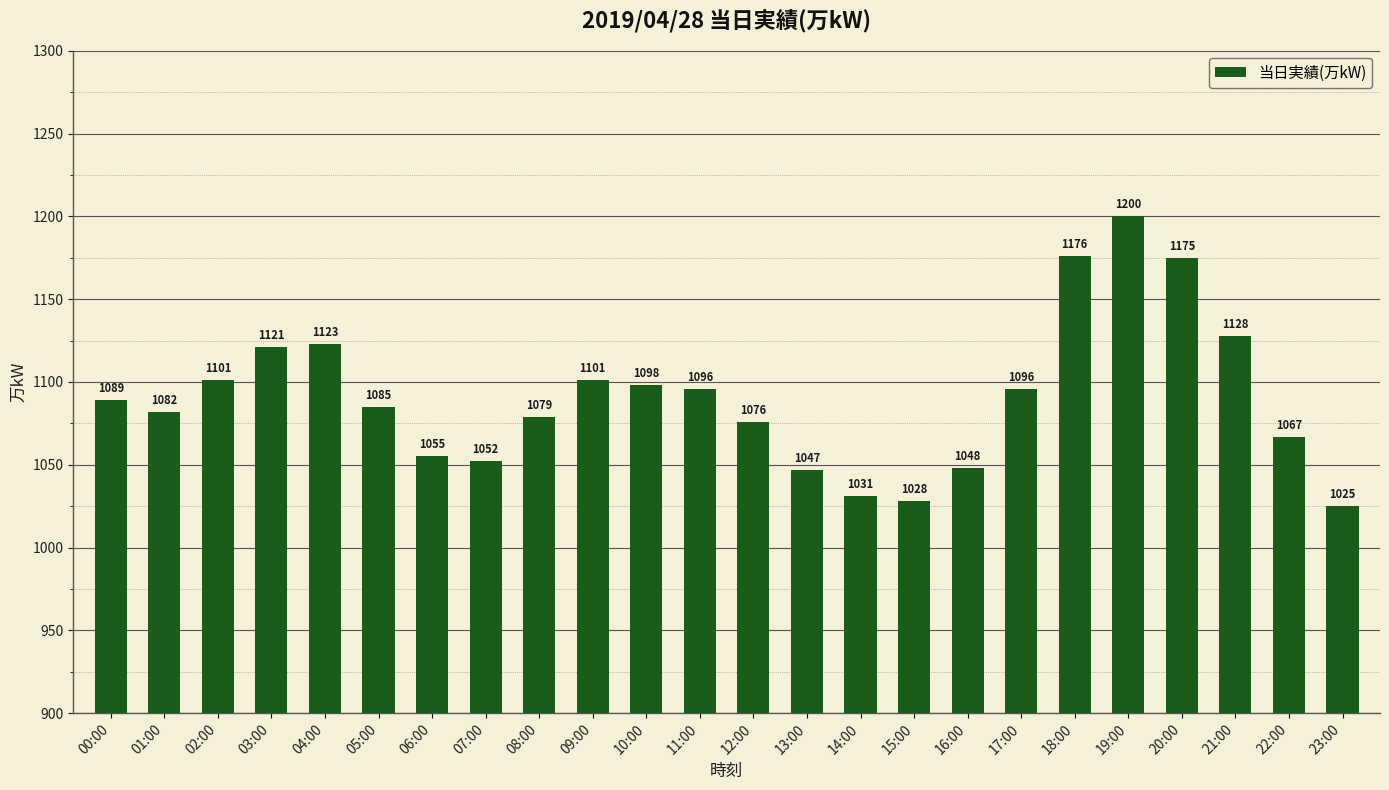

Count the number of data series in this chart.

1